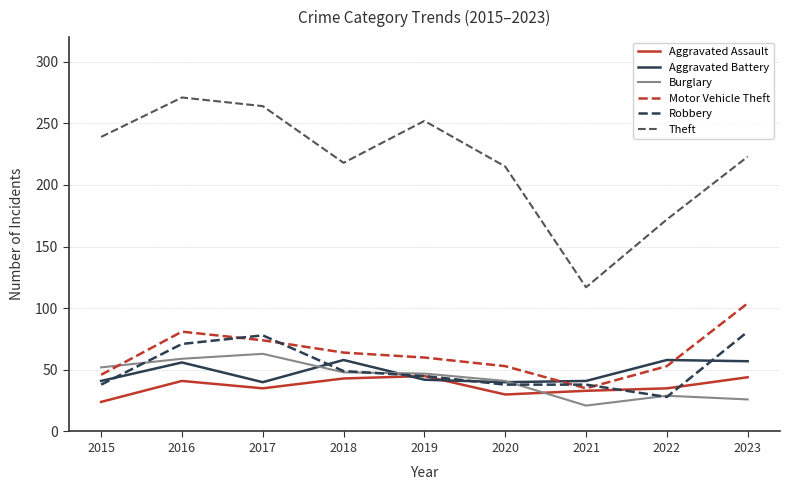

What is the spread (max minus min) of values at 2020?

185